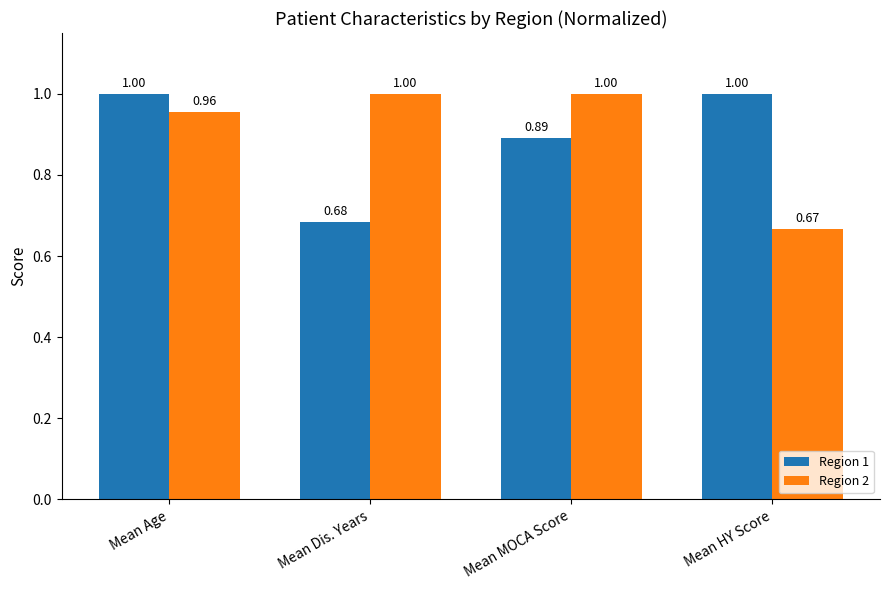

How many bars are there in total?

8